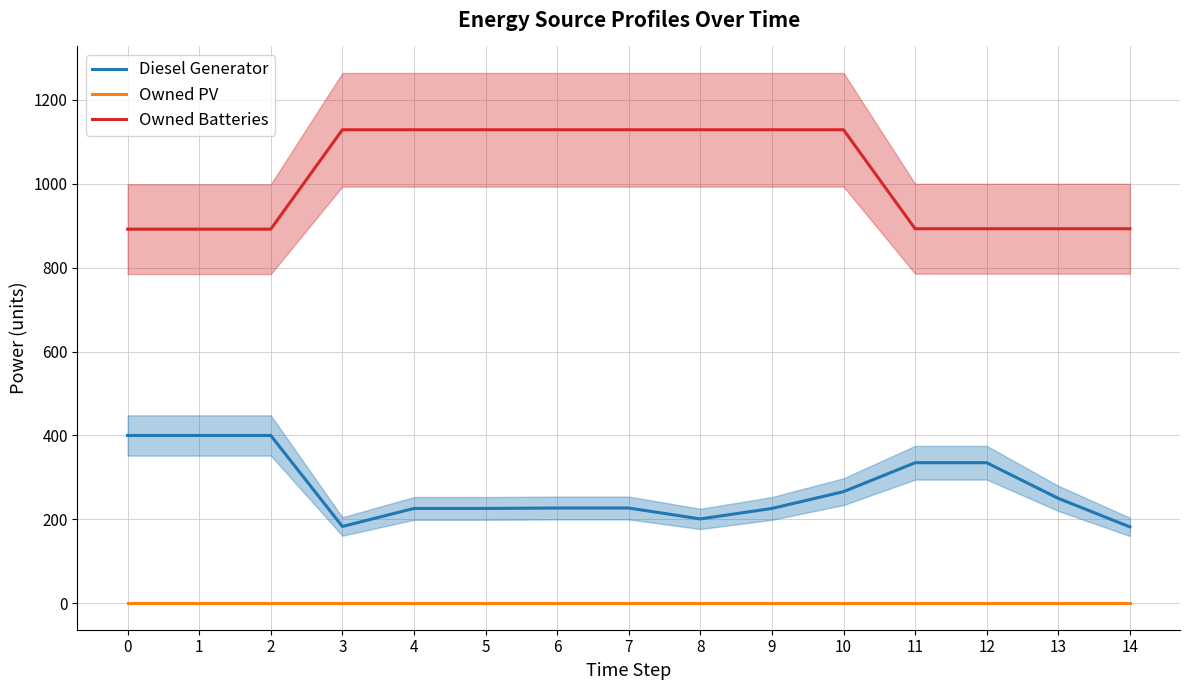

Count the number of categories in the chart.

15